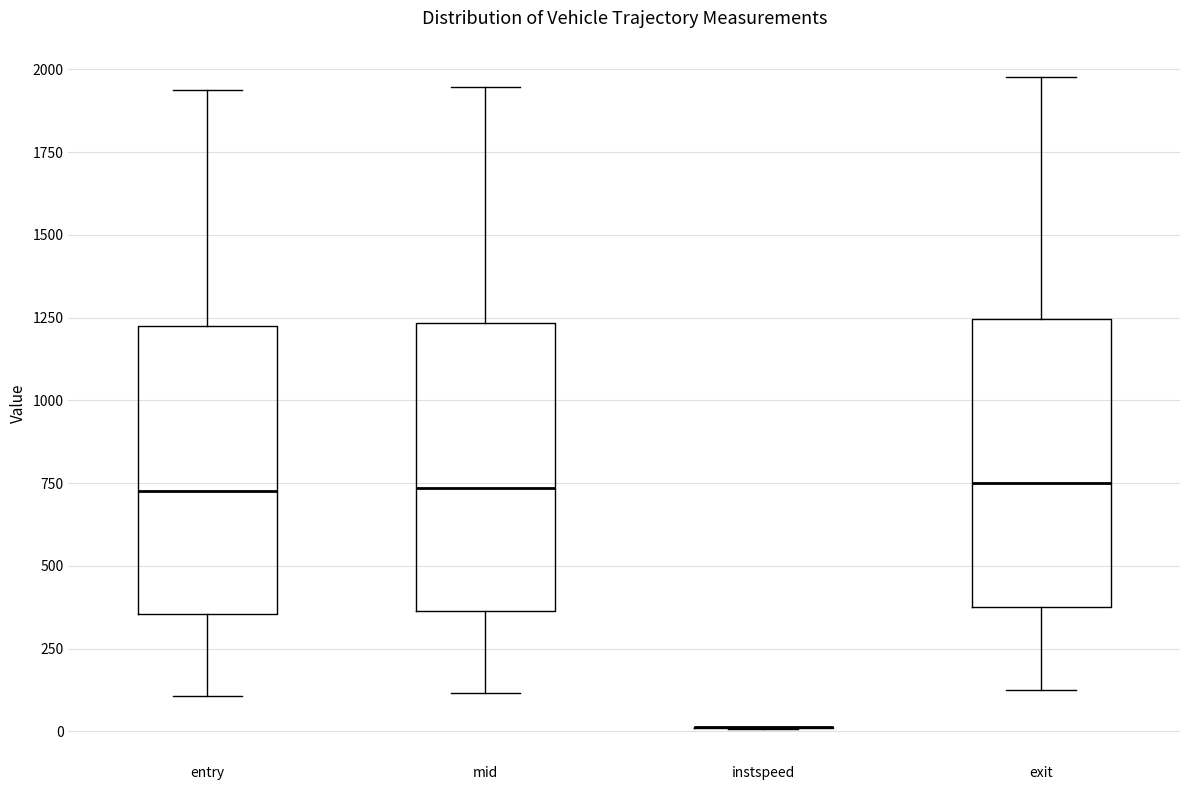

Where is the upper edge of the box for exit on the y-axis? The values are not printed on the chart, so give them approximately, as read against the axis.

1250